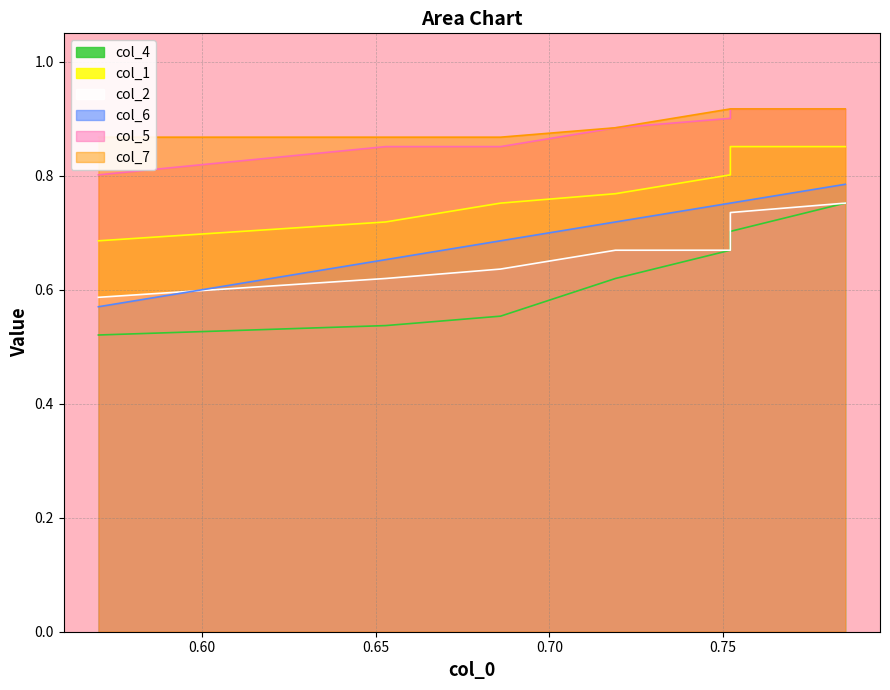

True or false: col_6 and col_7 intersect in this chart.

False